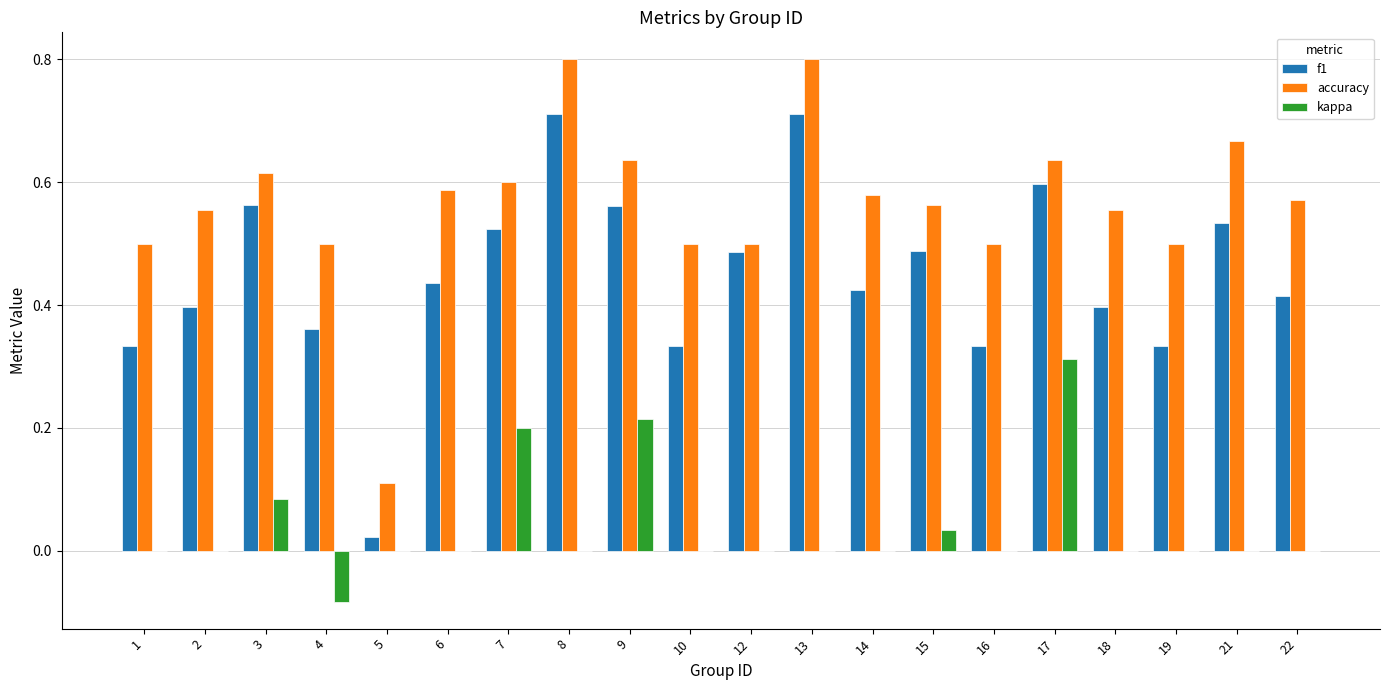

Where is accuracy nearest to the value 0?

5